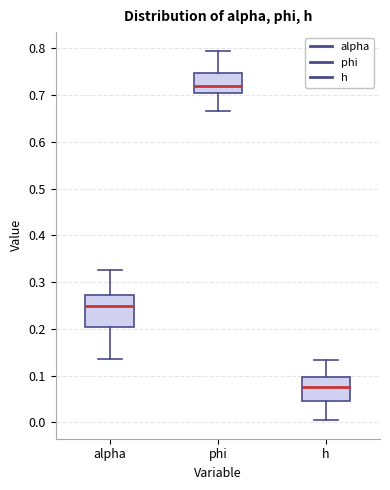

Which box's median line is the highest?

phi